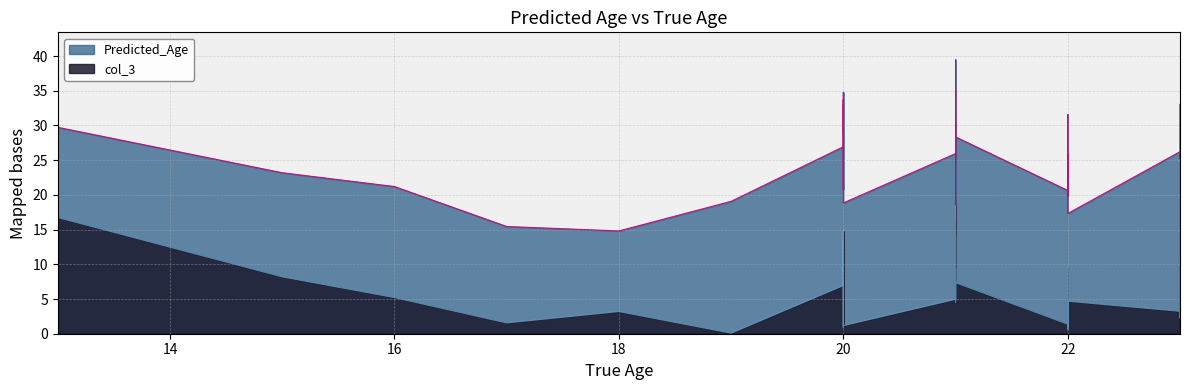

Reading left to right, list all the values displayed in this chart.

Predicted_Age: 16.6	29.7	23.2	21.2	15.4	14.8	19.1	26.9	26.8	27.7	34.8	20.9	33.7	32.5	28.8	32.9	25.7	18.8	26.0	39.5	16.2	30.4	25.5	35.2	31.3	28.3	20.6	31.6	21.5	23.0	20.9	19.8	24.5	22.8	25.9	19.2	17.3	26.2	25.2	33.1
col_3: 3.6	16.7	8.2	5.2	1.6	3.2	0.1	6.9	6.8	7.7	14.8	0.9	13.7	12.5	8.8	12.9	5.7	1.2	5.0	18.5	4.8	9.4	4.5	14.2	10.3	7.3	1.4	9.6	0.5	1.0	1.1	2.2	2.5	0.8	3.9	2.8	4.7	3.2	2.2	10.1